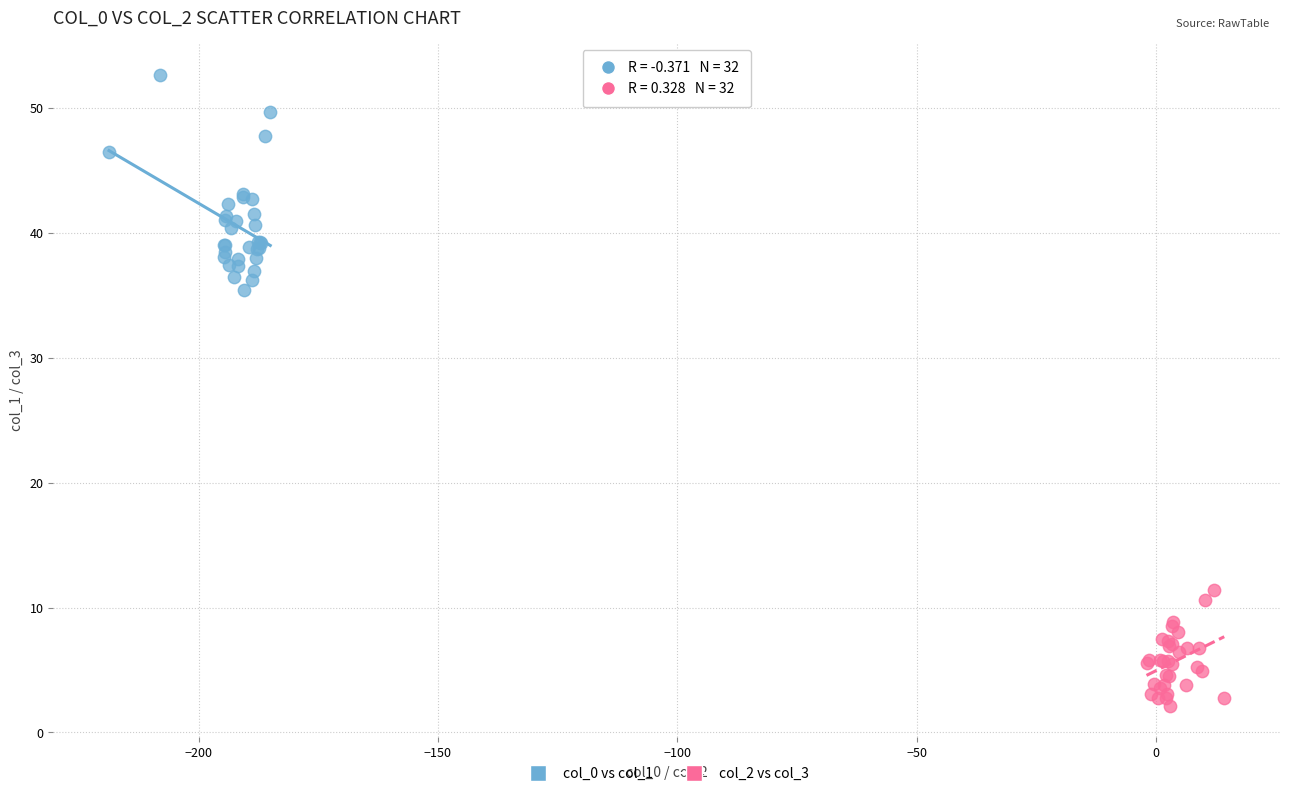

Which series contains the highest Y value?

col_0 vs col_1